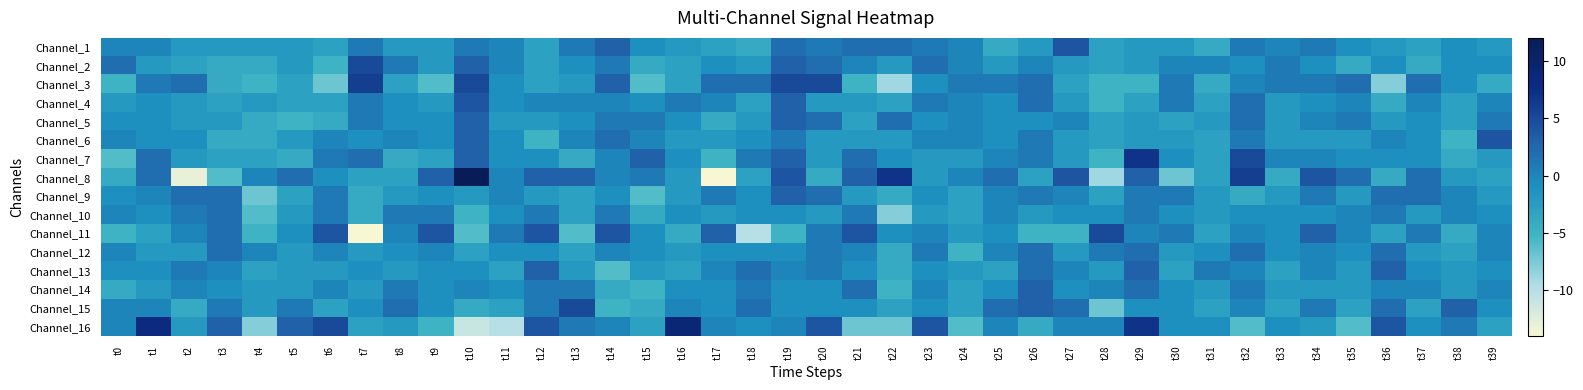

Reading left to right, transcribe all the data shown in this chart.

Channel_1: t0=0	t1=0	t2=-2	t3=-2	t4=-2	t5=-2	t6=-3	t7=1	t8=-2	t9=-2	t10=1	t11=0	t12=-3	t13=1	t14=3	t15=-1	t16=-2	t17=-3	t18=-4	t19=2	t20=1	t21=2	t22=2	t23=1	t24=0	t25=-4	t26=-2	t27=4	t28=-3	t29=-2	t30=-2	t31=-4	t32=1	t33=0	t34=1	t35=-1	t36=-2	t37=-3	t38=-1	t39=-2
Channel_2: t0=2	t1=-2	t2=-3	t3=-4	t4=-4	t5=-2	t6=-5	t7=5	t8=1	t9=-2	t10=3	t11=0	t12=-3	t13=-1	t14=1	t15=-4	t16=-3	t17=-1	t18=-2	t19=3	t20=2	t21=0	t22=-2	t23=2	t24=0	t25=-2	t26=0	t27=-2	t28=-3	t29=-2	t30=0	t31=0	t32=-1	t33=1	t34=-1	t35=-4	t36=-1	t37=-4	t38=-1	t39=-1
Channel_3: t0=-5	t1=1	t2=2	t3=-4	t4=-5	t5=-3	t6=-7	t7=6	t8=-3	t9=-6	t10=5	t11=-1	t12=-3	t13=-2	t14=3	t15=-6	t16=-3	t17=2	t18=2	t19=5	t20=5	t21=-5	t22=-9	t23=-1	t24=1	t25=1	t26=2	t27=-3	t28=-5	t29=-5	t30=1	t31=-4	t32=0	t33=1	t34=1	t35=2	t36=-8	t37=2	t38=-1	t39=-4
Channel_4: t0=-2	t1=-1	t2=-2	t3=-3	t4=-2	t5=-3	t6=-3	t7=1	t8=-1	t9=-2	t10=4	t11=-1	t12=0	t13=0	t14=0	t15=-1	t16=1	t17=0	t18=-3	t19=3	t20=-2	t21=-2	t22=-3	t23=1	t24=0	t25=-1	t26=2	t27=-2	t28=-5	t29=-3	t30=1	t31=-3	t32=2	t33=-2	t34=-1	t35=0	t36=-4	t37=0	t38=-3	t39=0
Channel_5: t0=-1	t1=-1	t2=-2	t3=-2	t4=-4	t5=-5	t6=-4	t7=1	t8=-1	t9=-1	t10=3	t11=-2	t12=-2	t13=-1	t14=1	t15=1	t16=-1	t17=-4	t18=-2	t19=3	t20=2	t21=-3	t22=2	t23=-1	t24=0	t25=-1	t26=-1	t27=0	t28=-3	t29=-2	t30=-3	t31=-2	t32=2	t33=-2	t34=0	t35=1	t36=-2	t37=-1	t38=-3	t39=1
Channel_6: t0=0	t1=-1	t2=-1	t3=-4	t4=-4	t5=-2	t6=0	t7=-1	t8=0	t9=-1	t10=3	t11=-1	t12=-5	t13=0	t14=2	t15=0	t16=-2	t17=-2	t18=-1	t19=1	t20=-2	t21=-2	t22=-2	t23=0	t24=0	t25=-1	t26=1	t27=-2	t28=-3	t29=-2	t30=-2	t31=-3	t32=1	t33=-2	t34=-2	t35=-2	t36=0	t37=-1	t38=-5	t39=4
Channel_7: t0=-6	t1=2	t2=-2	t3=-3	t4=-3	t5=-4	t6=1	t7=2	t8=-4	t9=-3	t10=3	t11=-1	t12=-1	t13=-4	t14=0	t15=3	t16=-1	t17=-5	t18=1	t19=3	t20=-2	t21=2	t22=-1	t23=-2	t24=-2	t25=0	t26=1	t27=-2	t28=-5	t29=7	t30=-1	t31=-3	t32=5	t33=0	t34=0	t35=-1	t36=-1	t37=-1	t38=-4	t39=-2
Channel_8: t0=-4	t1=2	t2=-13	t3=-6	t4=0	t5=2	t6=-1	t7=-3	t8=-3	t9=3	t10=12	t11=0	t12=3	t13=3	t14=0	t15=1	t16=-2	t17=-18	t18=-3	t19=4	t20=-4	t21=3	t22=7	t23=-2	t24=0	t25=2	t26=-3	t27=4	t28=-9	t29=3	t30=-7	t31=-3	t32=6	t33=-4	t34=4	t35=2	t36=-4	t37=2	t38=-2	t39=-3
Channel_9: t0=-1	t1=0	t2=2	t3=2	t4=-7	t5=-3	t6=1	t7=-4	t8=-2	t9=-1	t10=-2	t11=0	t12=-2	t13=-3	t14=-1	t15=-6	t16=-2	t17=1	t18=-1	t19=3	t20=2	t21=-2	t22=-4	t23=-1	t24=-3	t25=0	t26=1	t27=0	t28=-3	t29=1	t30=1	t31=-2	t32=-4	t33=-2	t34=1	t35=-2	t36=2	t37=2	t38=0	t39=-2
Channel_10: t0=0	t1=-1	t2=1	t3=2	t4=-6	t5=-2	t6=1	t7=-4	t8=1	t9=1	t10=-5	t11=-1	t12=1	t13=-3	t14=1	t15=-4	t16=-1	t17=-2	t18=-1	t19=-1	t20=-2	t21=1	t22=-8	t23=-2	t24=-3	t25=0	t26=-2	t27=-1	t28=-1	t29=1	t30=-1	t31=-2	t32=-1	t33=-1	t34=-1	t35=0	t36=1	t37=-2	t38=0	t39=-1
Channel_11: t0=-5	t1=-3	t2=0	t3=2	t4=-5	t5=-1	t6=4	t7=-14	t8=0	t9=4	t10=-6	t11=1	t12=4	t13=-6	t14=4	t15=-1	t16=-4	t17=3	t18=-10	t19=-5	t20=1	t21=4	t22=-1	t23=0	t24=-2	t25=-1	t26=-5	t27=-5	t28=5	t29=0	t30=1	t31=-3	t32=0	t33=-1	t34=3	t35=0	t36=-3	t37=1	t38=-4	t39=0
Channel_12: t0=0	t1=-2	t2=-2	t3=2	t4=0	t5=-2	t6=0	t7=-2	t8=-1	t9=0	t10=-3	t11=-1	t12=-1	t13=-3	t14=0	t15=-1	t16=-2	t17=-1	t18=-1	t19=-1	t20=1	t21=0	t22=-4	t23=1	t24=-5	t25=0	t26=2	t27=-2	t28=1	t29=2	t30=-2	t31=-1	t32=2	t33=-1	t34=0	t35=-1	t36=2	t37=-2	t38=-3	t39=0
Channel_13: t0=-1	t1=-1	t2=1	t3=0	t4=-3	t5=-2	t6=-2	t7=-1	t8=-2	t9=-1	t10=-1	t11=-3	t12=3	t13=-2	t14=-6	t15=-2	t16=-3	t17=0	t18=2	t19=0	t20=1	t21=-1	t22=-4	t23=-1	t24=-2	t25=-3	t26=2	t27=0	t28=-2	t29=3	t30=-3	t31=1	t32=0	t33=-3	t34=0	t35=-2	t36=3	t37=-1	t38=-2	t39=-1
Channel_14: t0=-4	t1=-2	t2=0	t3=-1	t4=-2	t5=-2	t6=0	t7=-2	t8=1	t9=-1	t10=0	t11=-1	t12=1	t13=1	t14=-4	t15=-5	t16=-1	t17=-1	t18=1	t19=-1	t20=-1	t21=2	t22=-5	t23=0	t24=-3	t25=-1	t26=3	t27=-1	t28=0	t29=2	t30=-1	t31=-2	t32=1	t33=-2	t34=-2	t35=-2	t36=0	t37=0	t38=-2	t39=0
Channel_15: t0=0	t1=0	t2=-4	t3=1	t4=-2	t5=1	t6=-3	t7=-1	t8=2	t9=-1	t10=-4	t11=-3	t12=1	t13=5	t14=-5	t15=-4	t16=0	t17=-1	t18=2	t19=-1	t20=-1	t21=-1	t22=-3	t23=-1	t24=-3	t25=2	t26=3	t27=2	t28=-7	t29=-1	t30=-1	t31=-3	t32=0	t33=-3	t34=1	t35=-3	t36=2	t37=-3	t38=3	t39=-1
Channel_16: t0=0	t1=8	t2=-2	t3=3	t4=-8	t5=3	t6=5	t7=-3	t8=-2	t9=-5	t10=-11	t11=-10	t12=4	t13=1	t14=0	t15=-3	t16=9	t17=0	t18=-1	t19=0	t20=4	t21=-7	t22=-7	t23=4	t24=-6	t25=0	t26=-4	t27=0	t28=0	t29=7	t30=-1	t31=-1	t32=-6	t33=-1	t34=-2	t35=-6	t36=4	t37=-1	t38=1	t39=-3